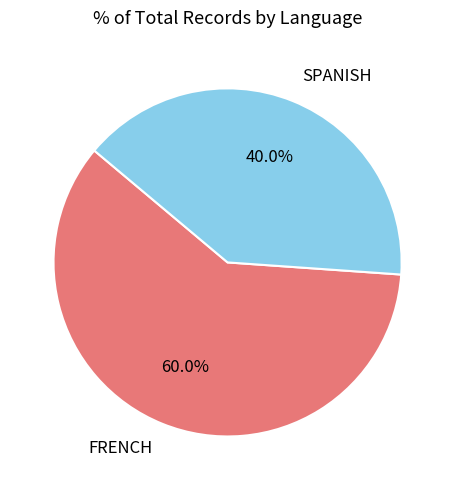

Rank the categories by value from lowest to highest.

SPANISH, FRENCH